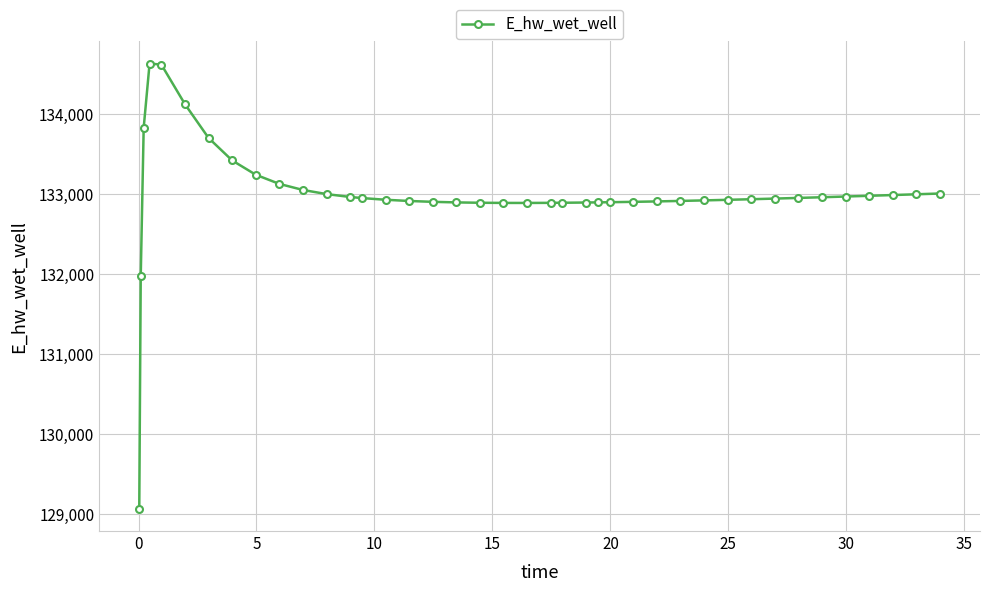

What is the value of the 18th point from the left?

132894.9